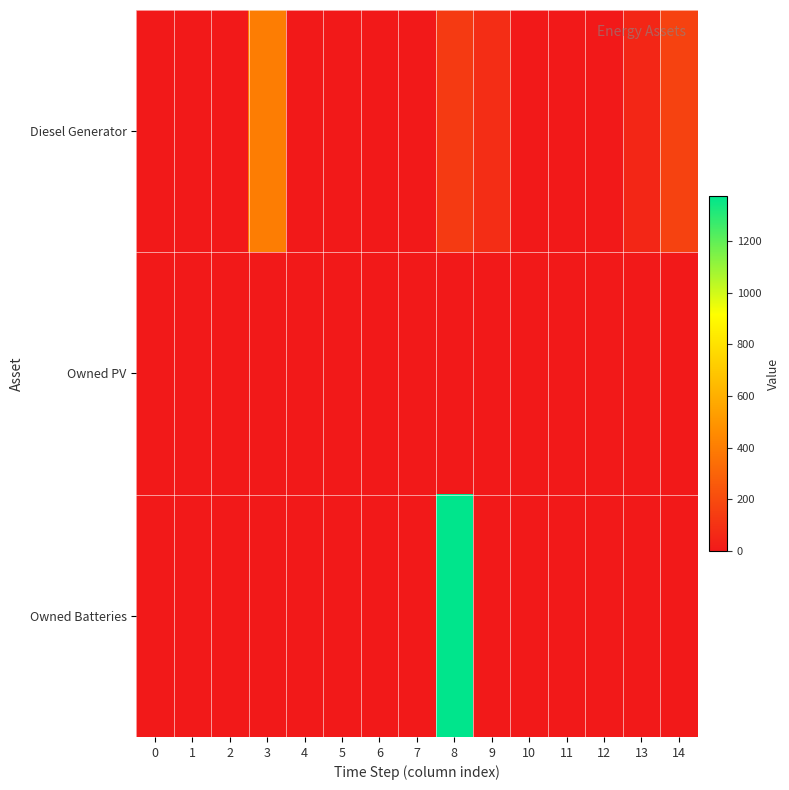

At 8, list the series in order from smallest to largest.

Owned PV, Diesel Generator, Owned Batteries